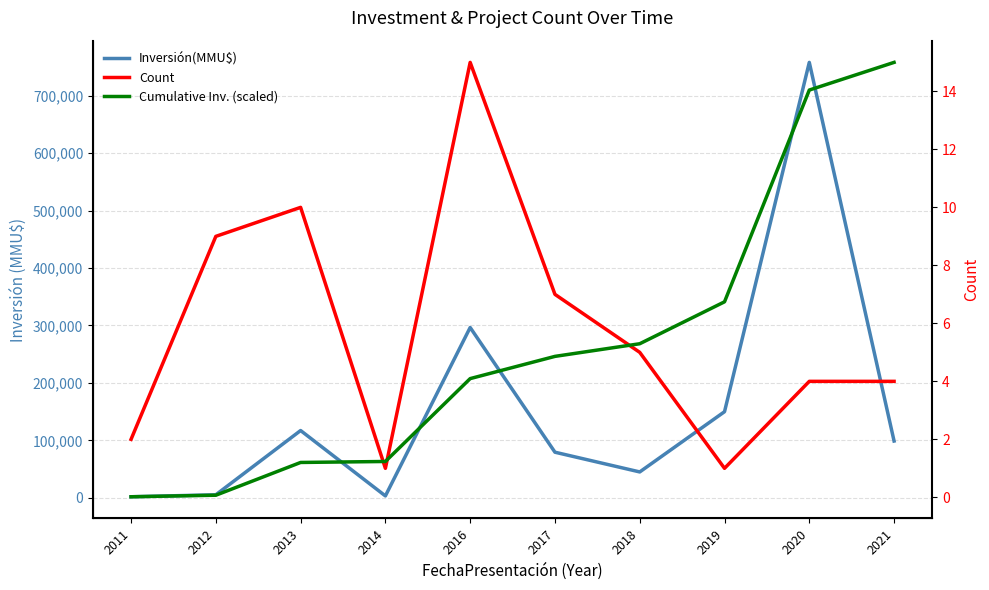

List the labels in order of Inversión(MMU$) value, largest first.

2020, 2016, 2019, 2013, 2021, 2017, 2018, 2012, 2014, 2011